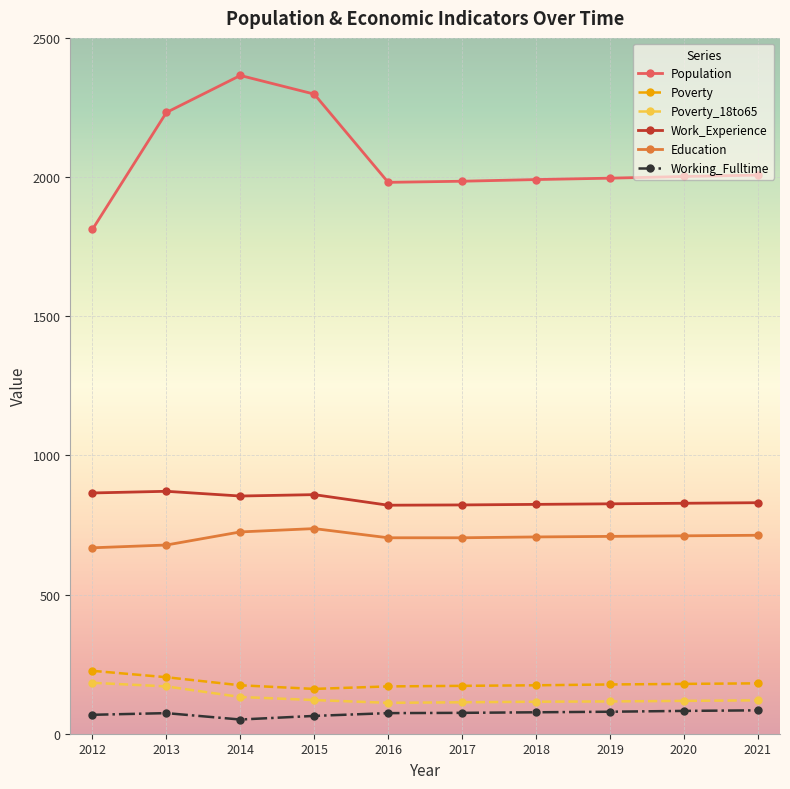

Rank the series by their maximum value, from lowest to highest.

Working_Fulltime, Poverty_18to65, Poverty, Education, Work_Experience, Population